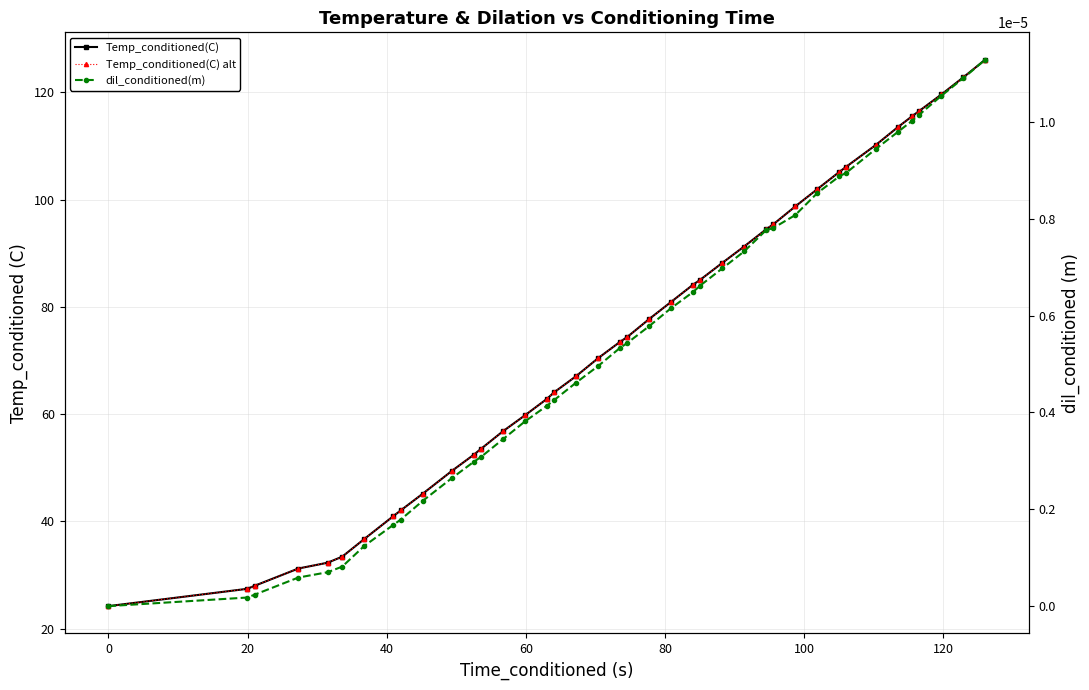

What are all the series names shown in the legend?

Temp_conditioned(C), Temp_conditioned(C) alt, dil_conditioned(m)